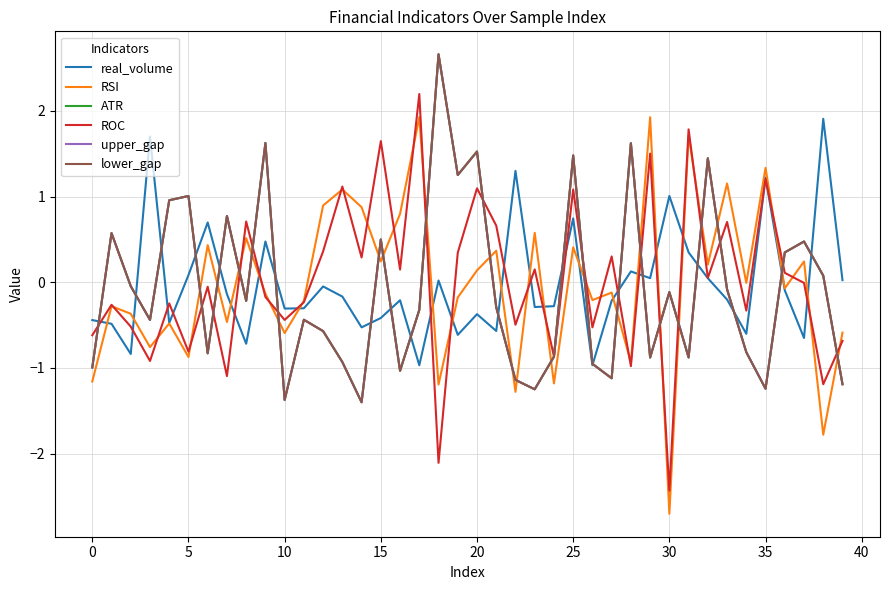

Does the chart display data point markers on the line(s)?

No